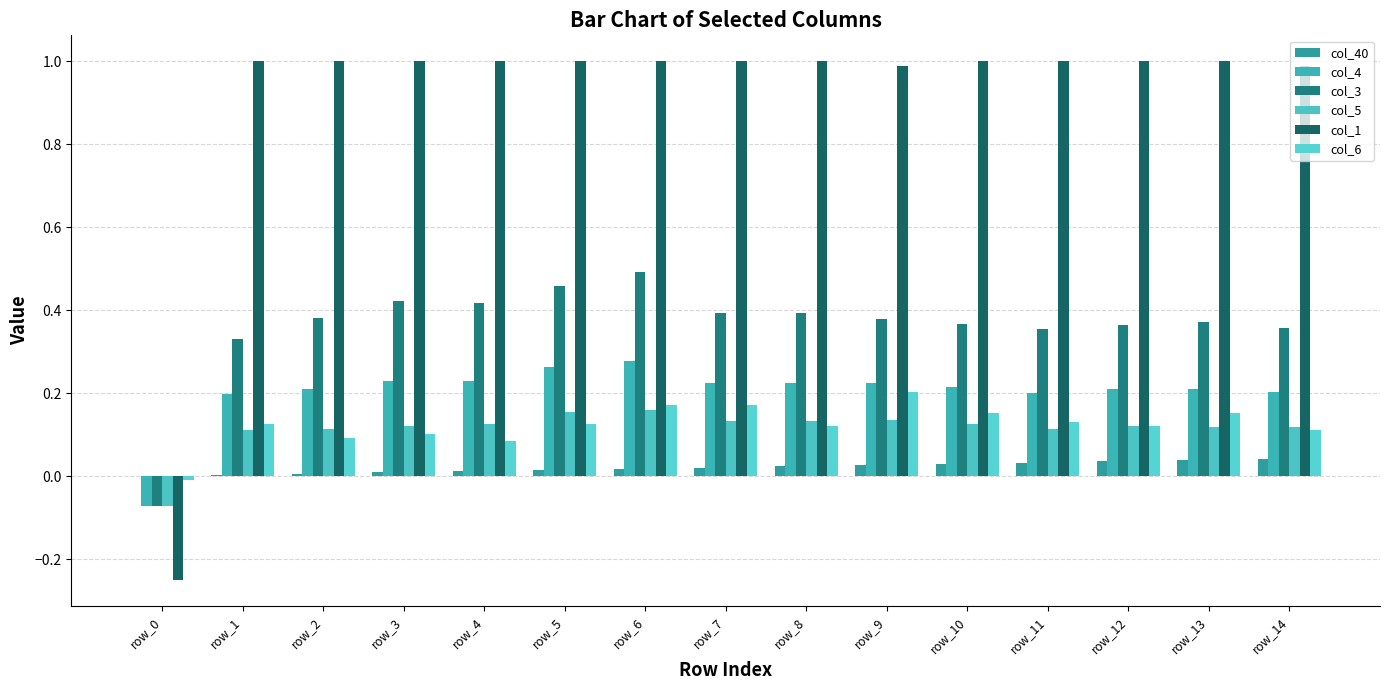

What is the spread (max minus min) of values at row_7?

1.0